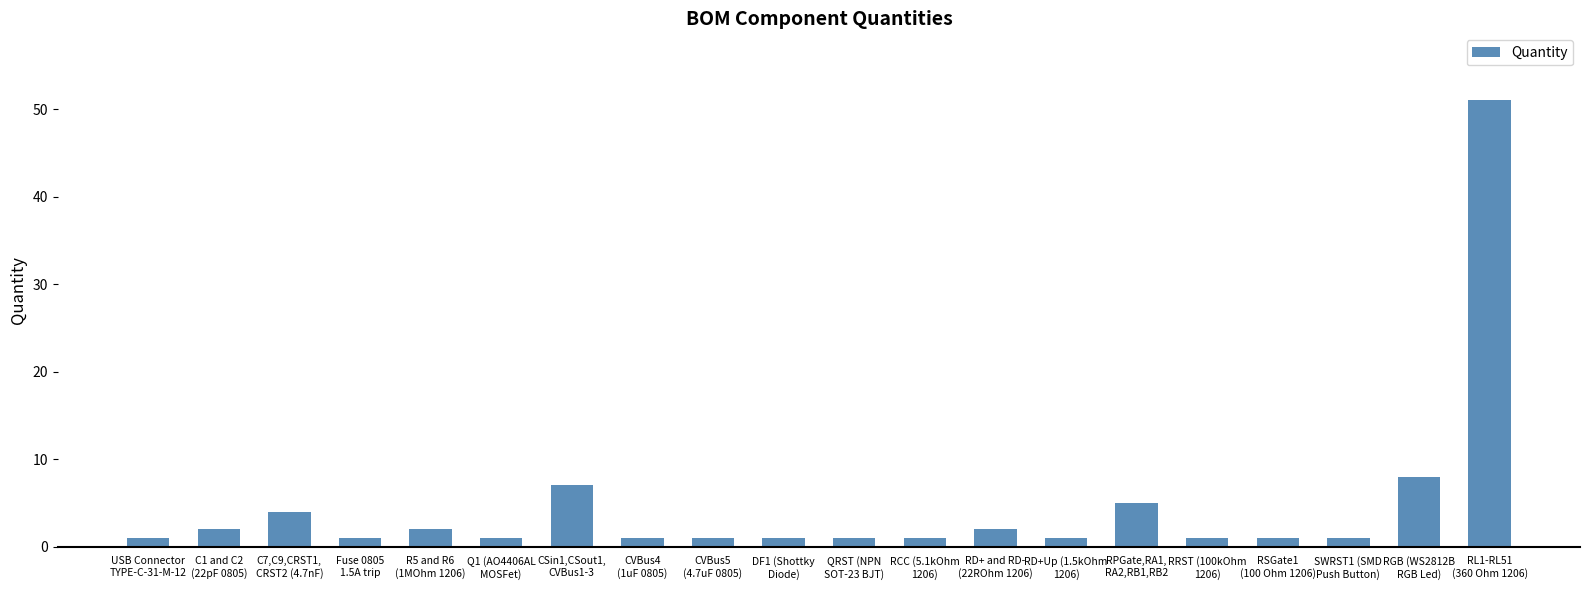

What is the greatest value displayed?

51